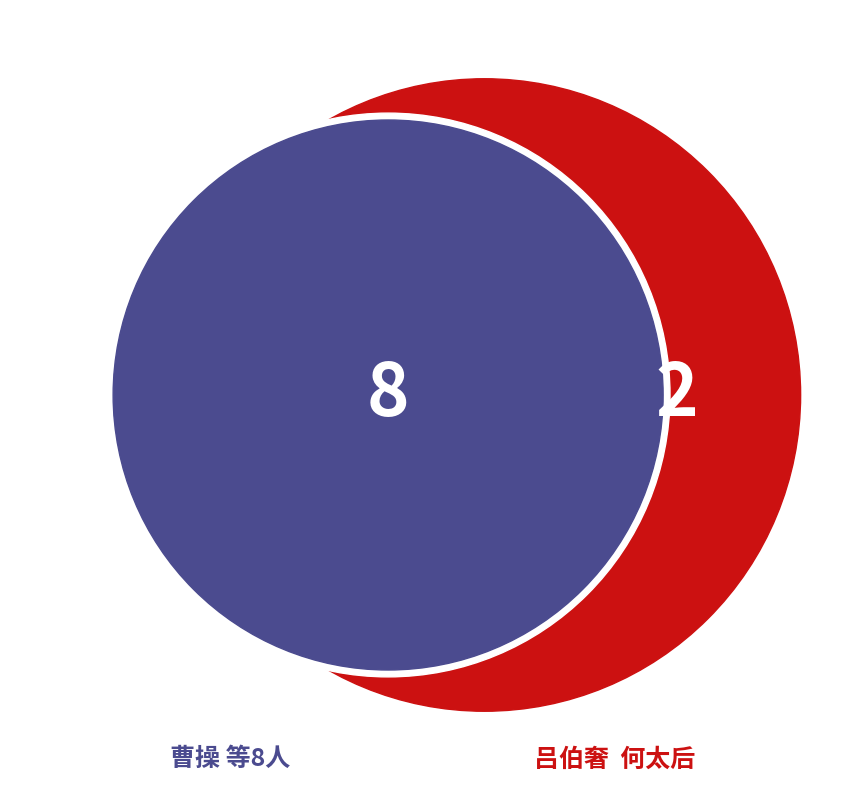

Does 吕伯奢 account for over 50% of the chart?

No